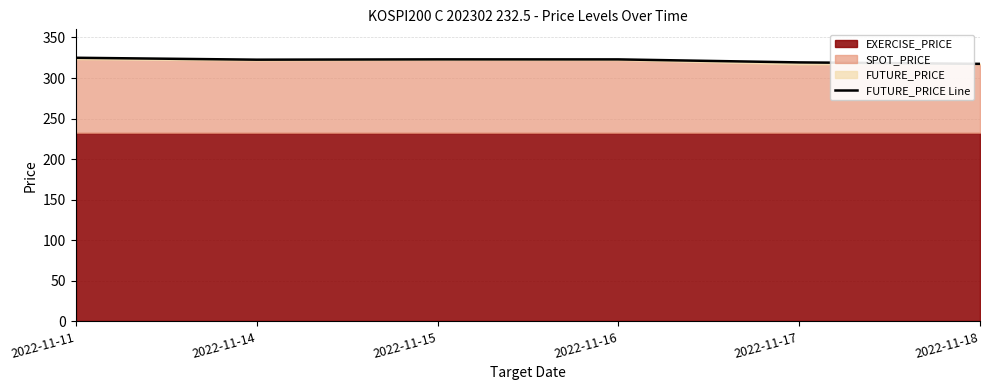

Which label corresponds to the smallest value in the chart?

2022-11-18